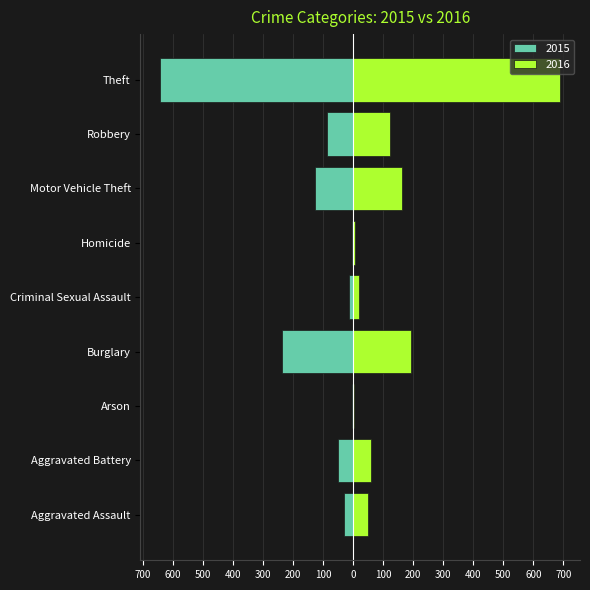

Reading left to right, transcribe all the data shown in this chart.

2015: -31	-50	-3	-236	-13	-4	-125	-87	-641
2016: 50	60	3	194	19	8	163	123	689